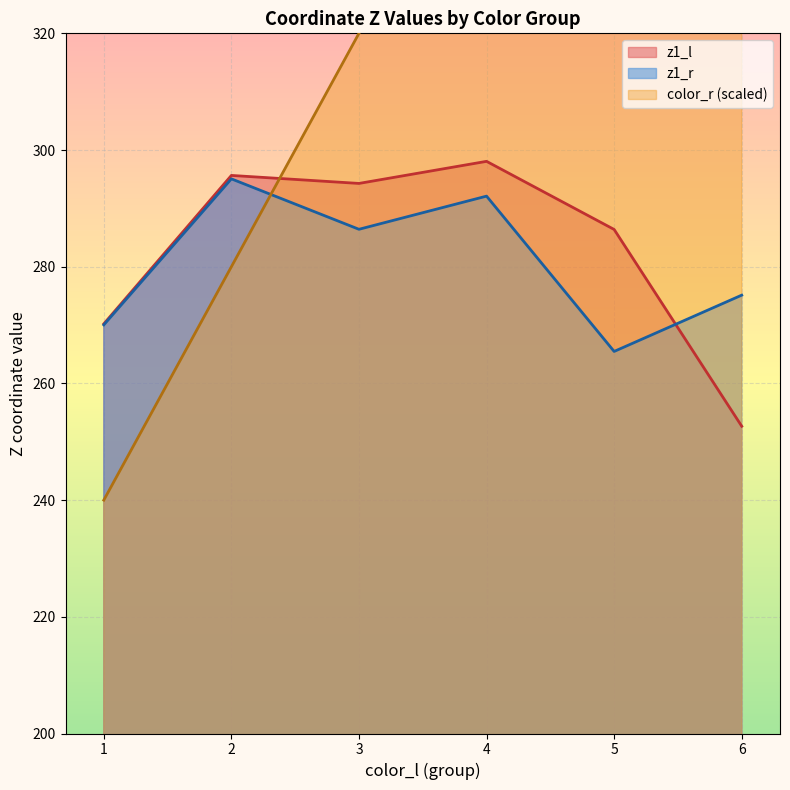

Which category has the lowest value in the z1_l series?

6